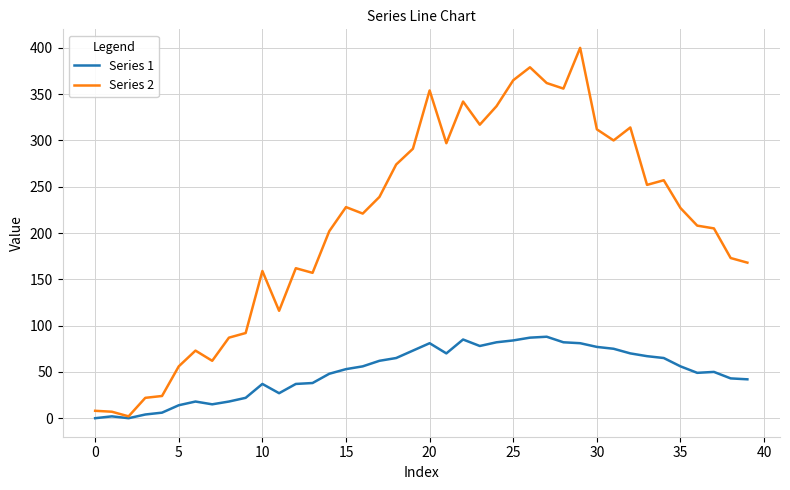

Rank the series by their average value, from lowest to highest.

Series 1, Series 2